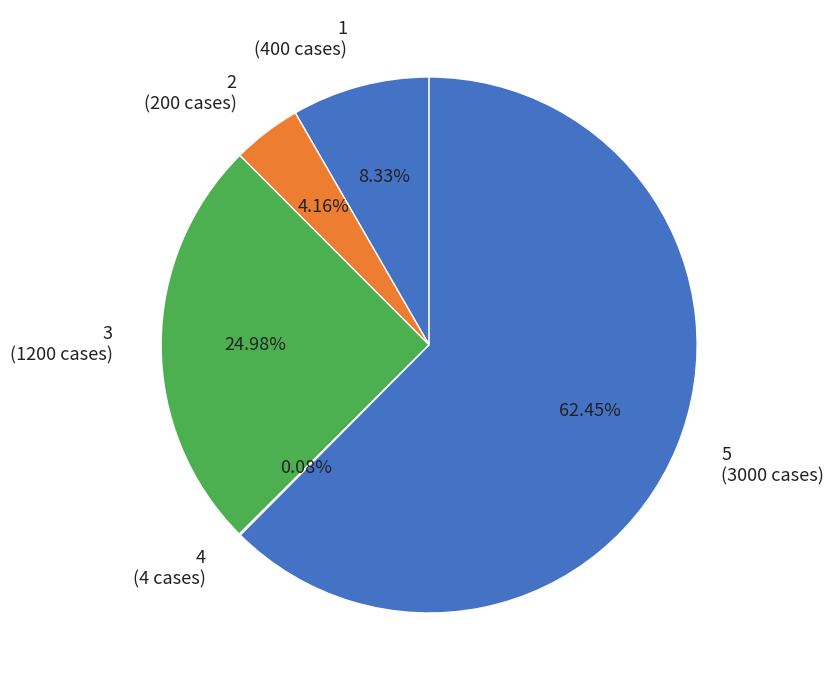

Do 3 (1200 cases) and 2 (200 cases) together represent more than half of the pie?

No